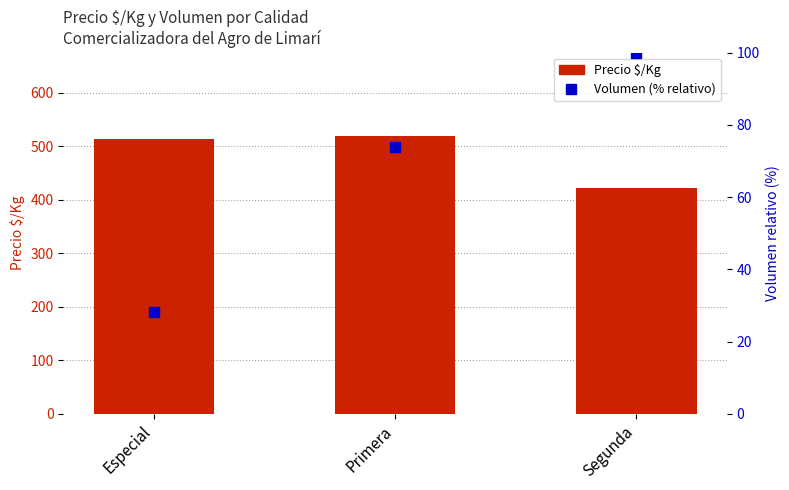

Which has a higher value, Primera or Especial?

Primera